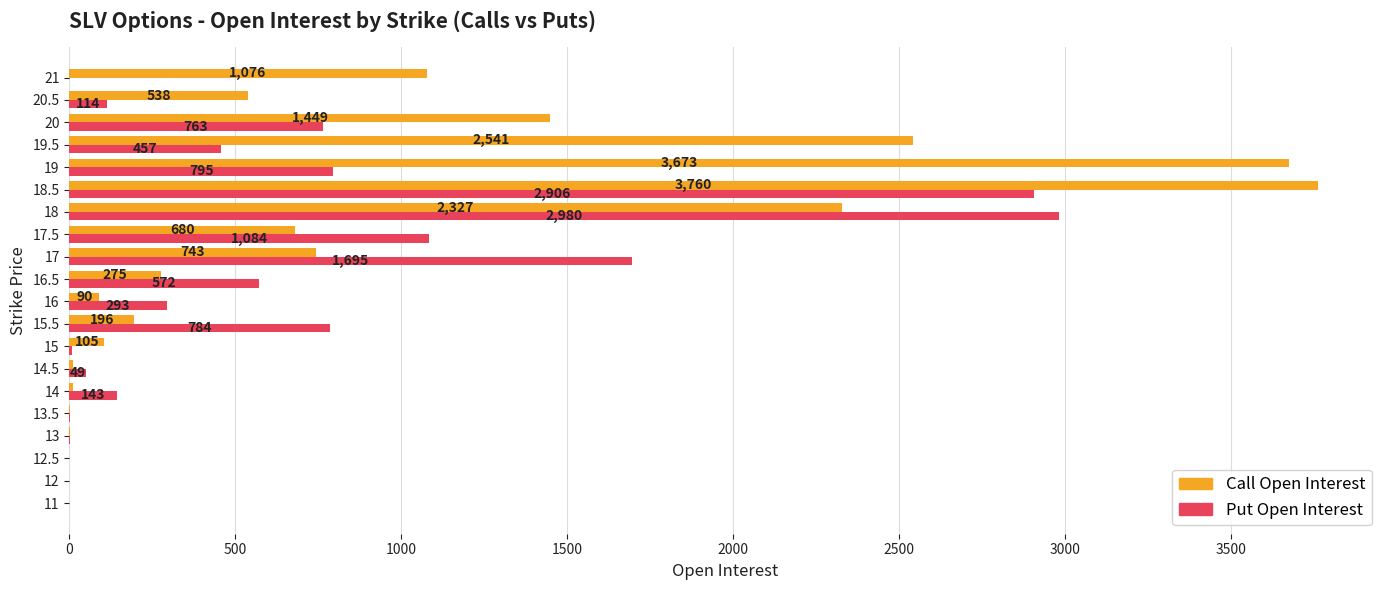

What is the sum of all Call Open Interest values?

17475